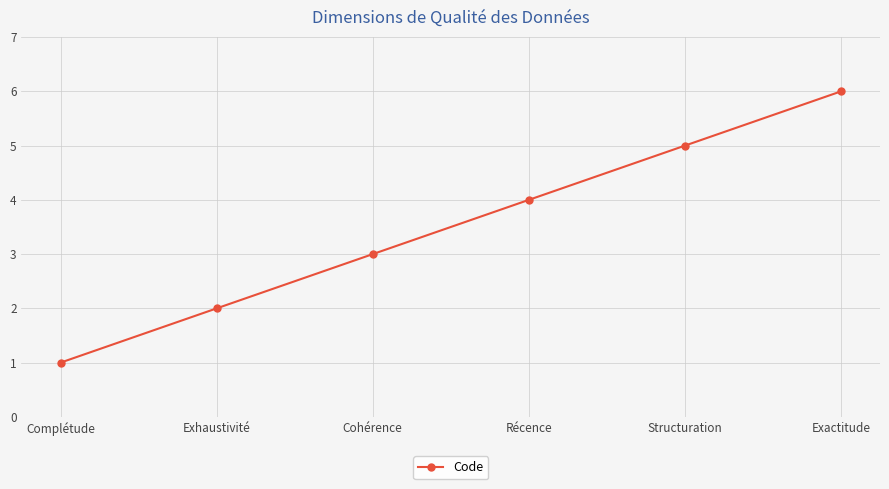

What is the ratio of the value at Exactitude to the value at Complétude?

6.0